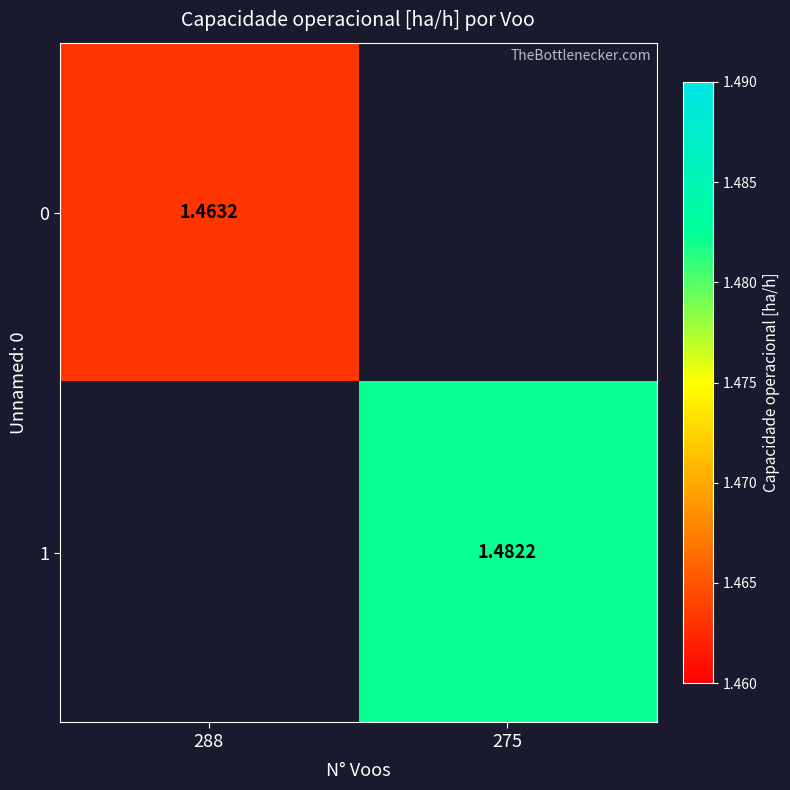

How many positive values does the 1 series have?

1